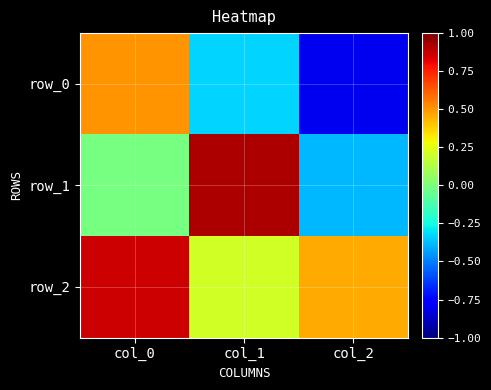

Which label corresponds to the smallest value in the chart?

col_2